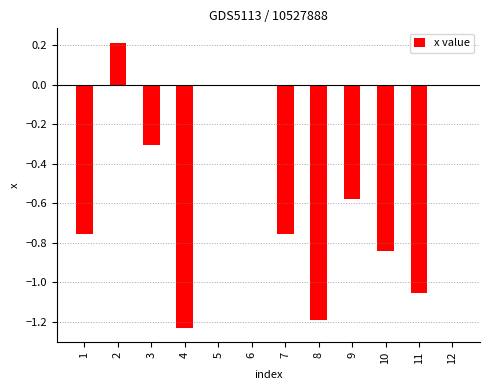

What is the sum of the values at 4 and 1?

-2.0